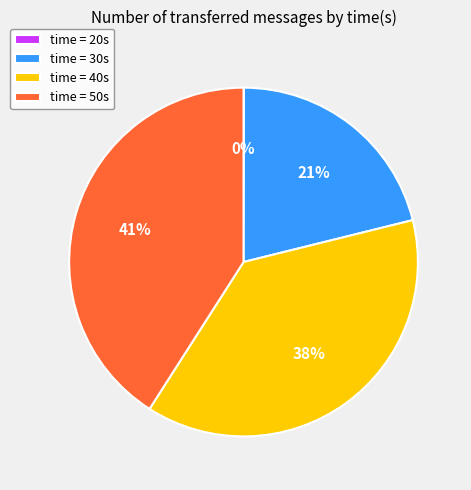

To the nearest percent, what is the difference between the largest and smallest slice percentages?

41%